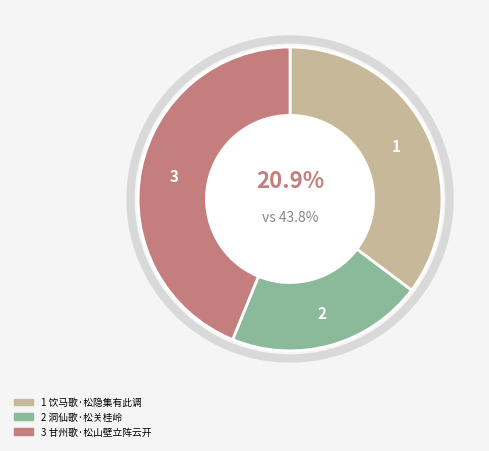

To the nearest percent, what percentage of the pie is 饮马歌·松隐集有此调?

35%